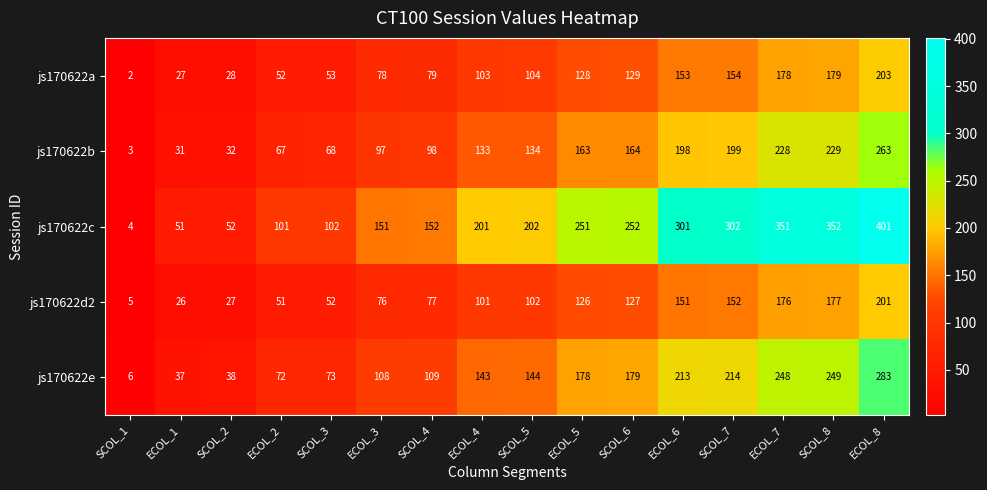

What value does the js170622a series have at SCOL_6?

129